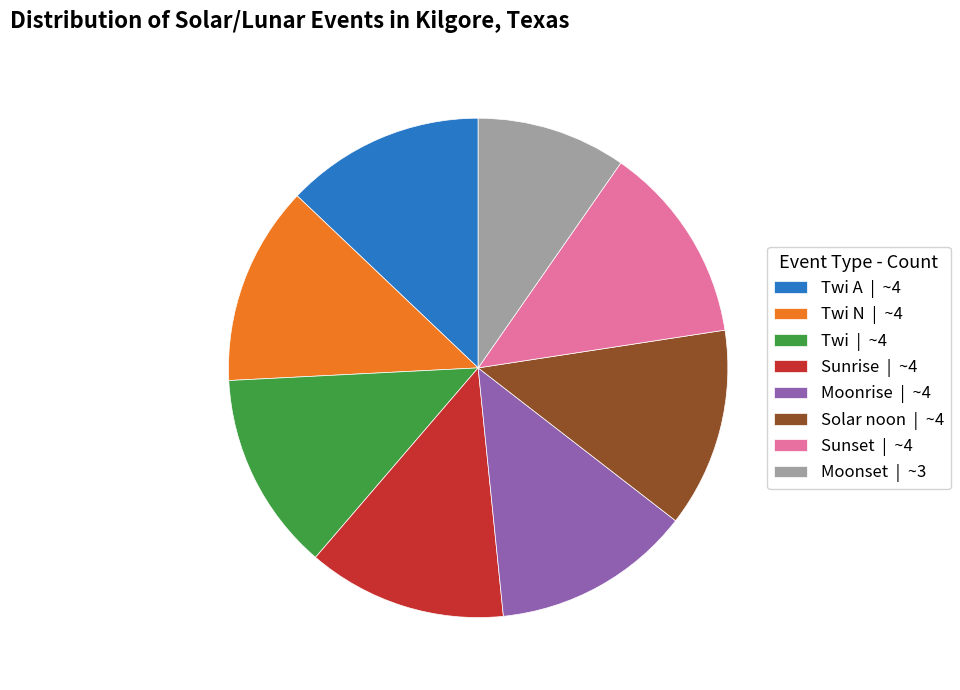

The Twi N | ~4 slice represents 13% of the pie. True or false?

True